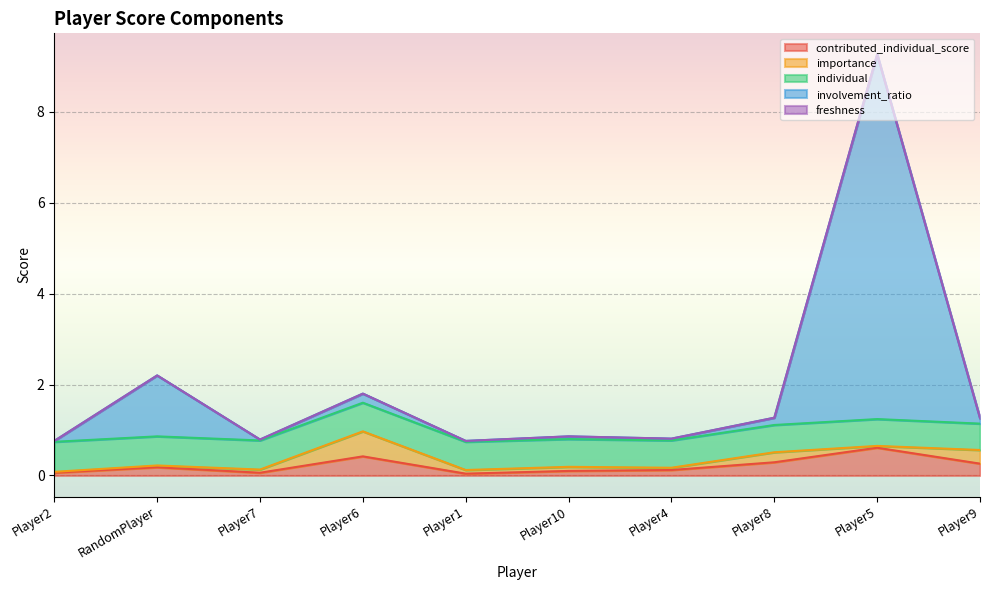

Where do contributed_individual_score and individual first cross each other?

Player8 and Player5